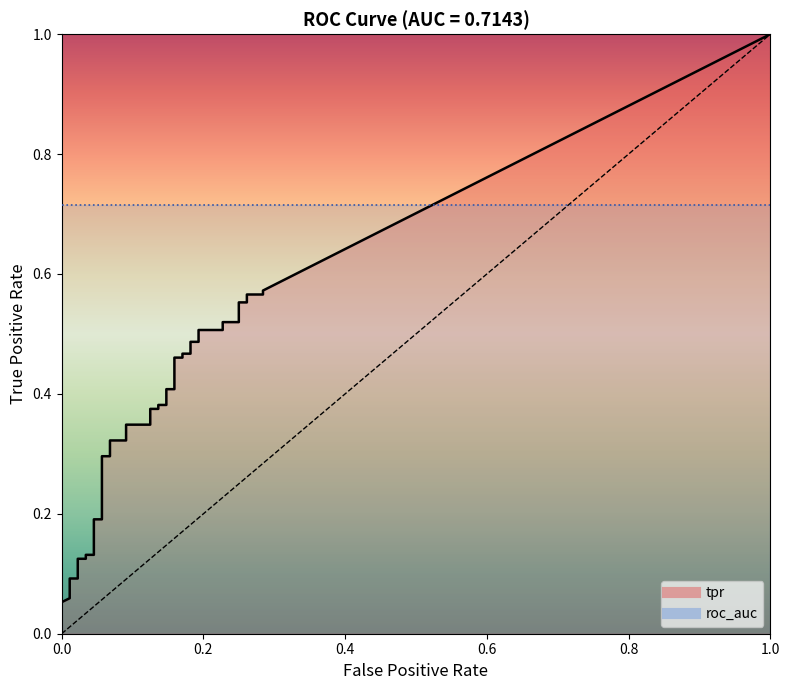

At which label is fpr closest to 0?

fpr